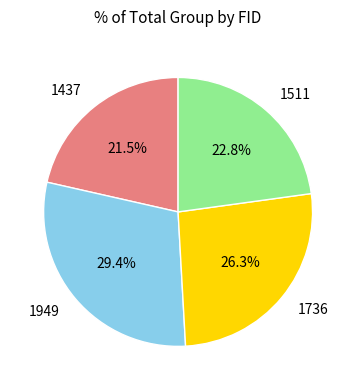

The 1511 slice represents 37% of the pie. True or false?

False